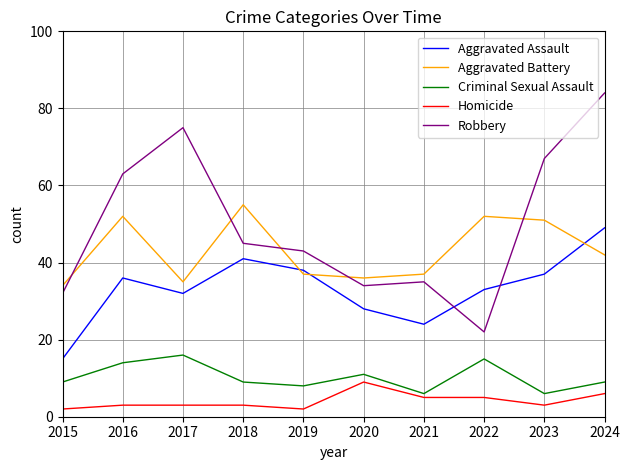

In Aggravated Battery, how many points are higher than both neighbors (excluding endpoints)?

3